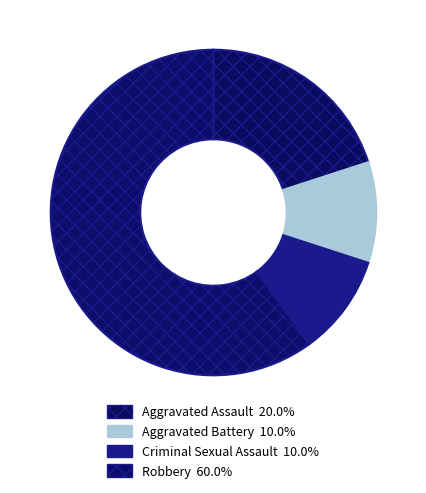

To the nearest percent, what is the combined percentage of Criminal Sexual Assault and Aggravated Battery?

20%